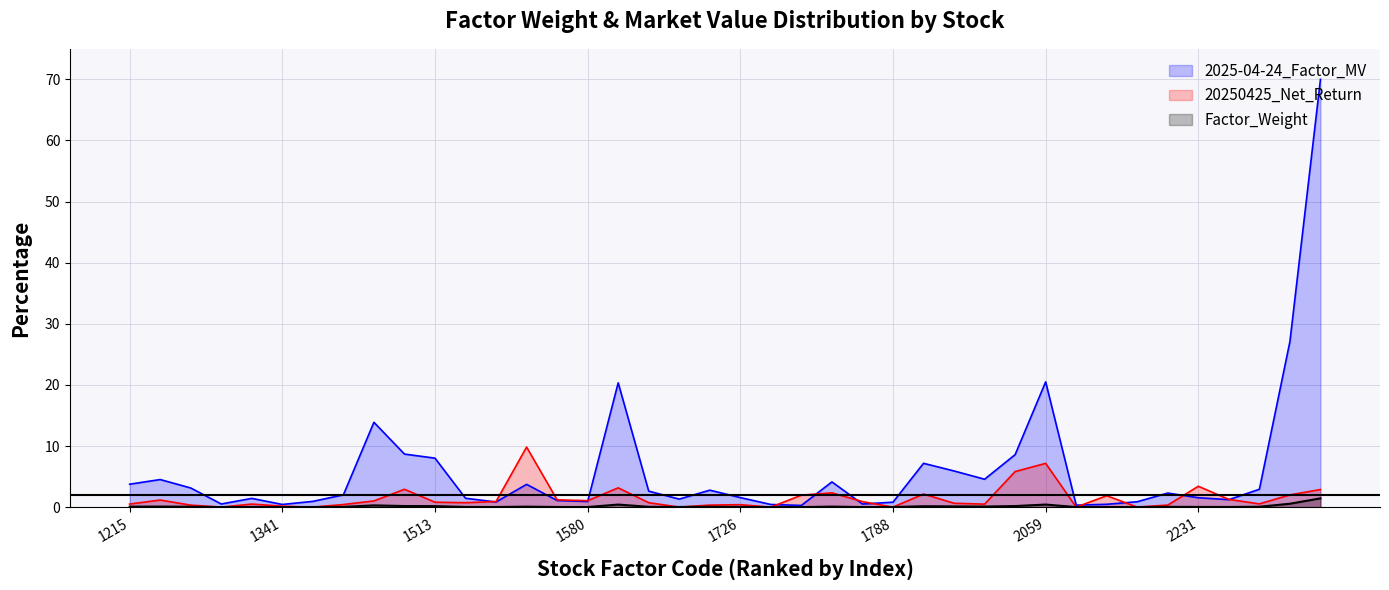

The value of 2025-04-24_Factor_MV at 1777 is 0.0. True or false?

False